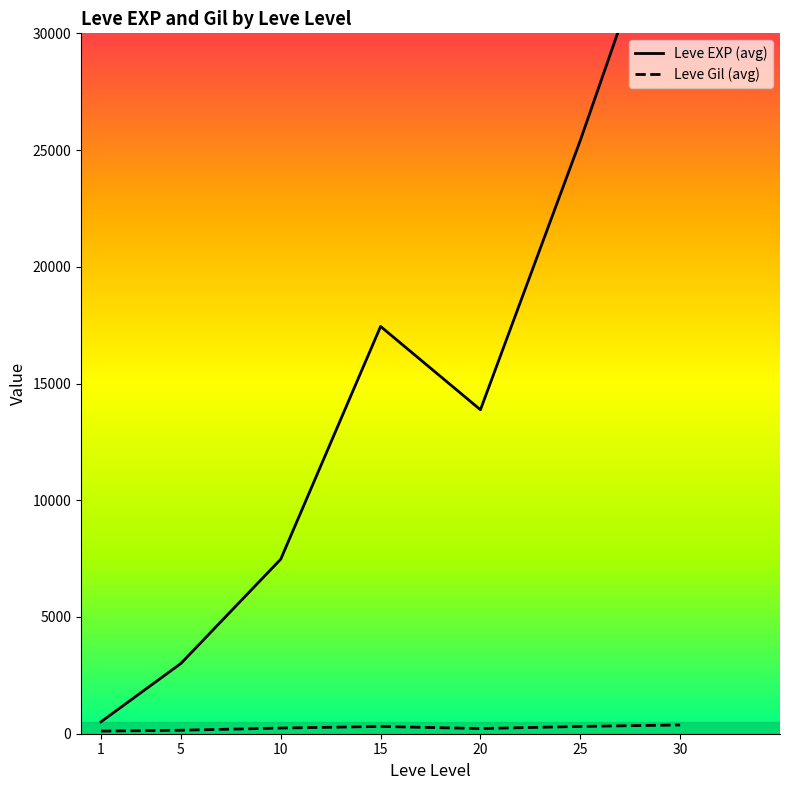

How many lines are shown in the chart?

2